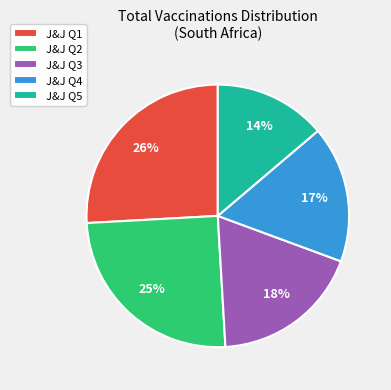

True or false: J&J Q5 accounts for 5% of the total.

False